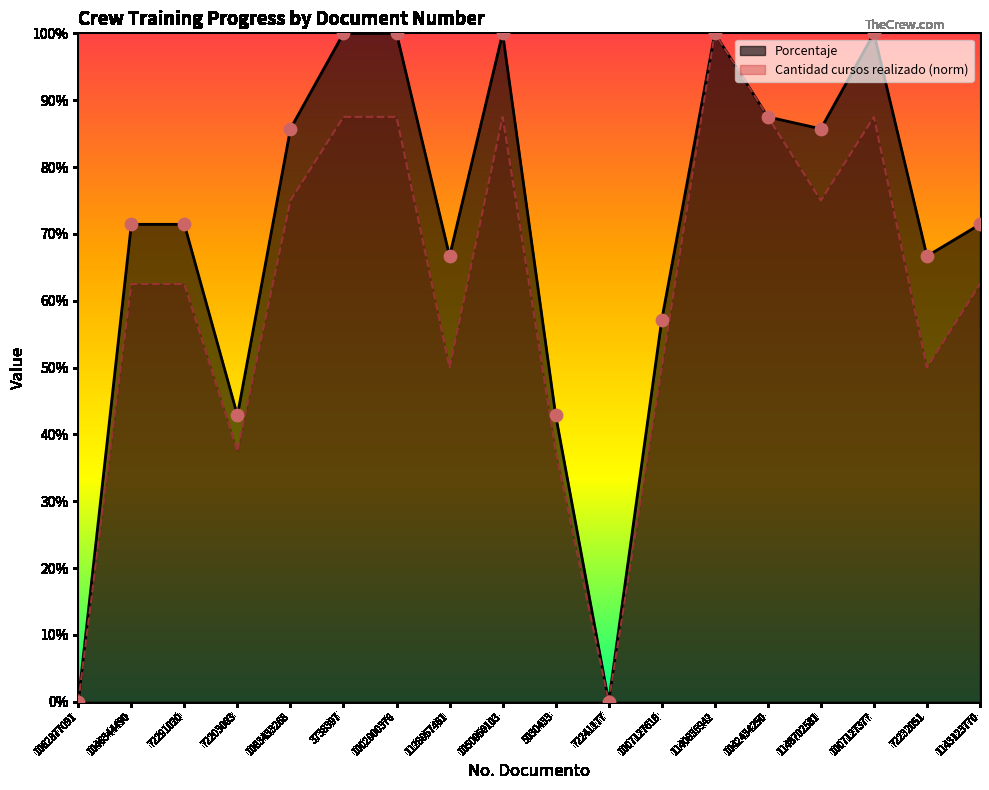

At which category is the sum across all series the highest?

1140835942